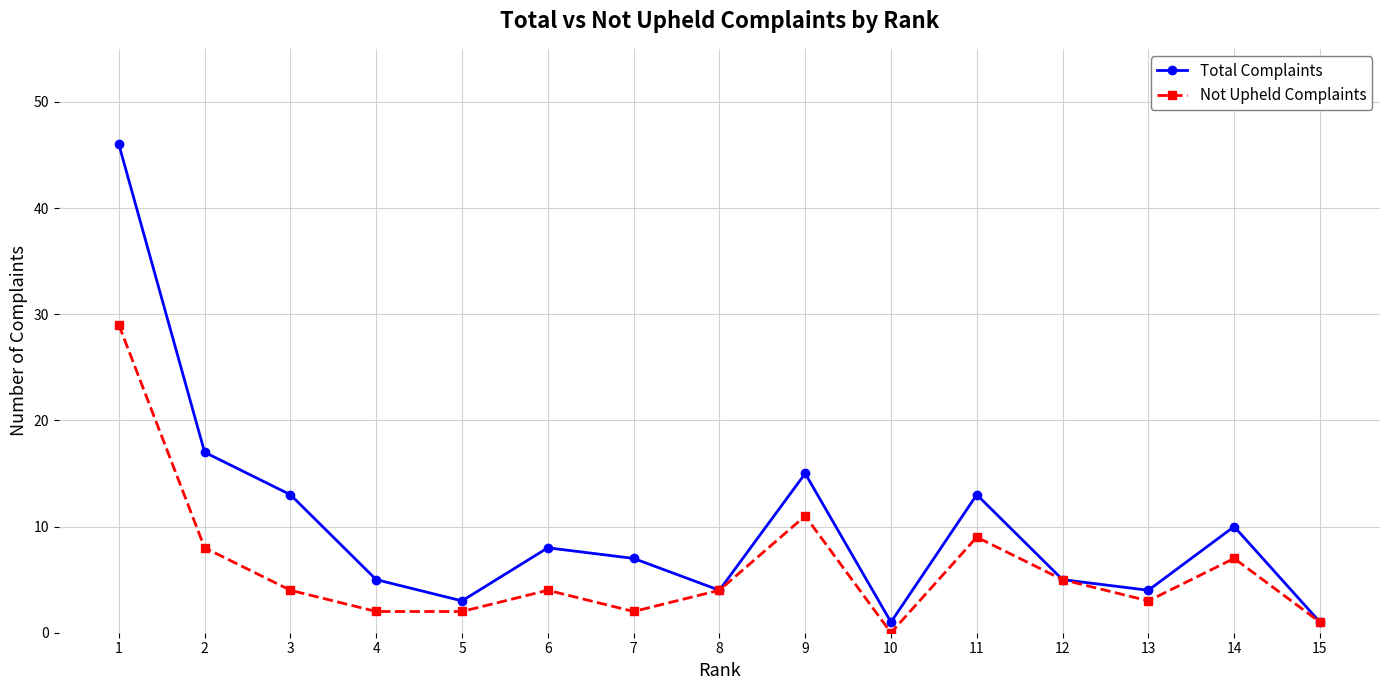

Between 3 and 15, which series saw the biggest shift?

Total Complaints